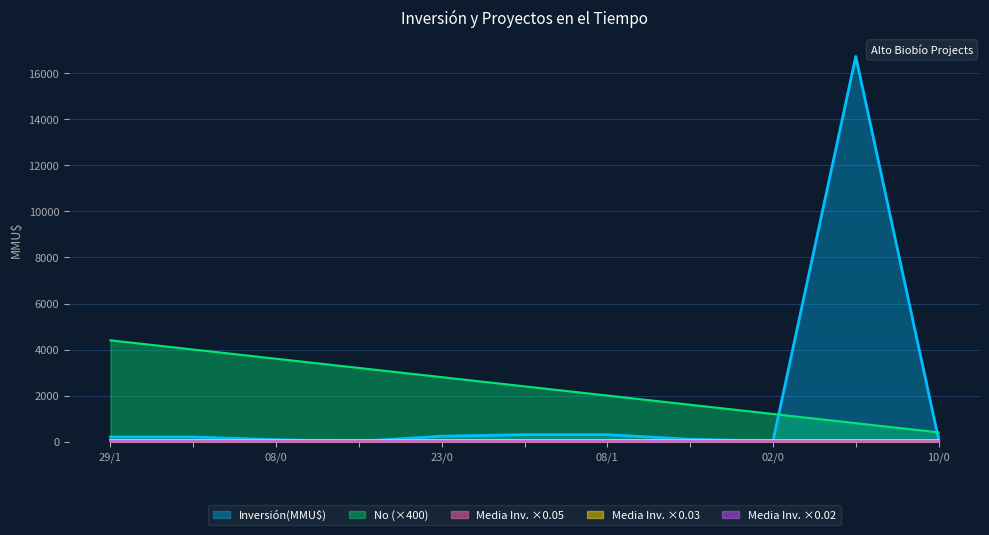

Which series has the largest total across all categories?

No (×400)